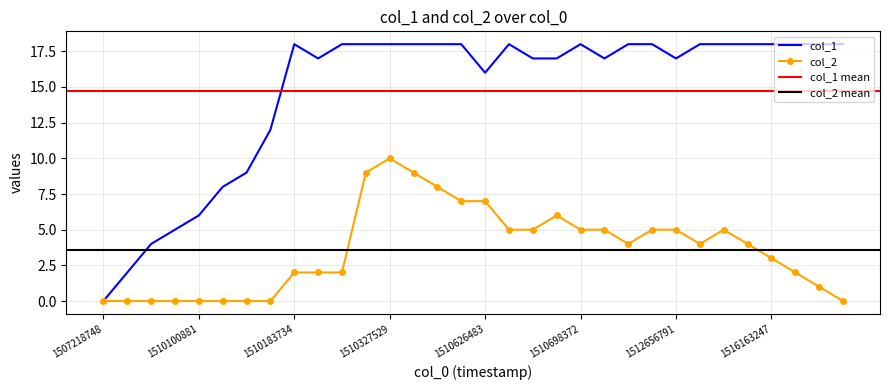

True or false: col_1 and col_2 cross at least once.

False